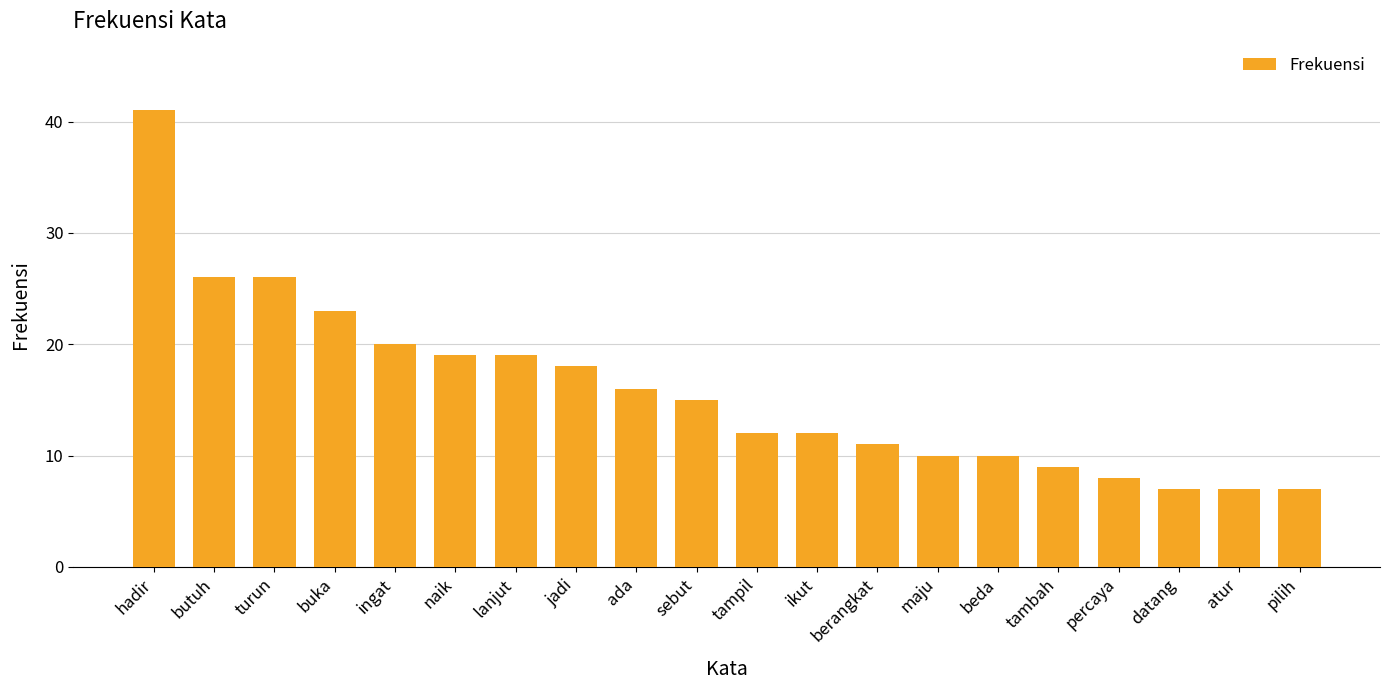

What is the sum of all values?

316